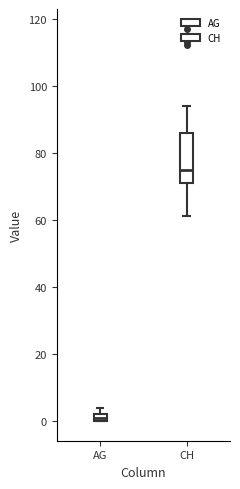

Comparing the boxes themselves (not the whiskers), which one is the tallest?

CH